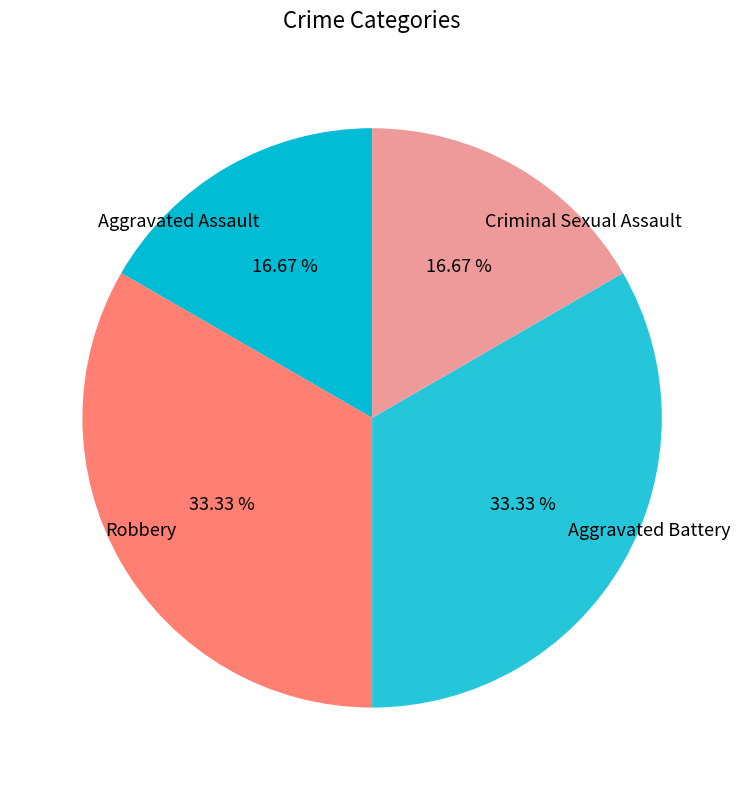

How much of the chart is everything except Robbery?

66.7%